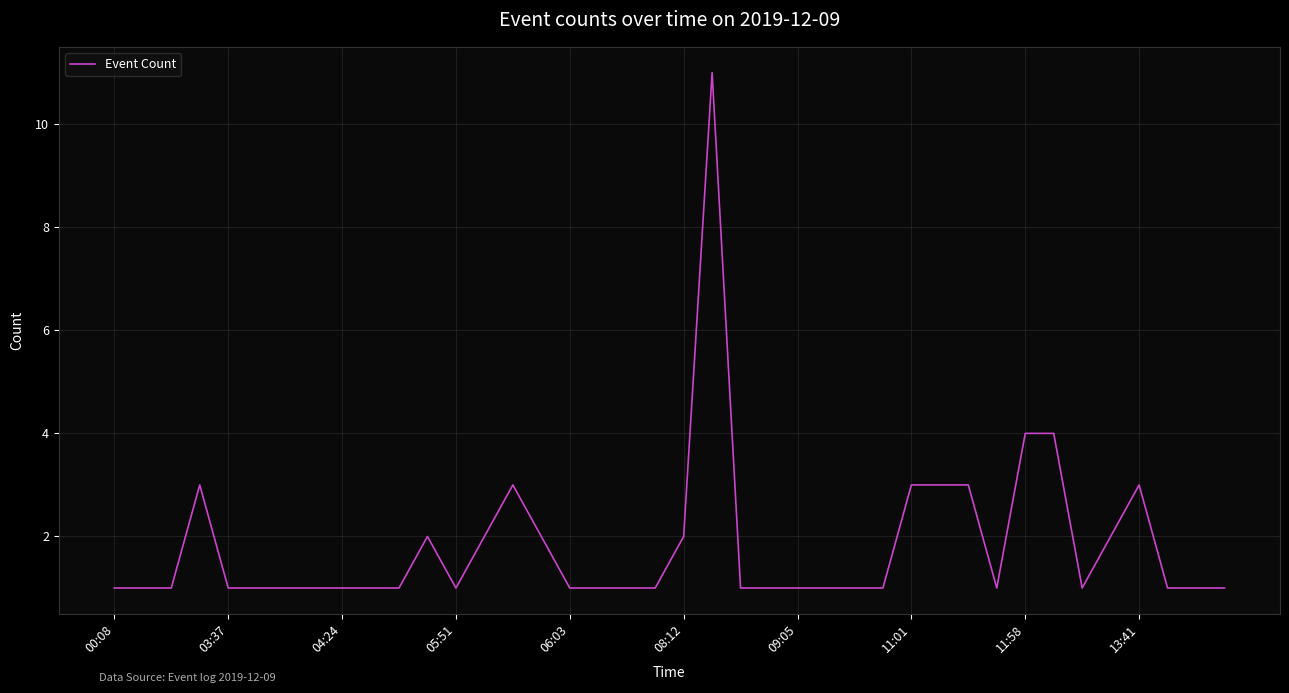

What is the maximum value shown in the chart?

11